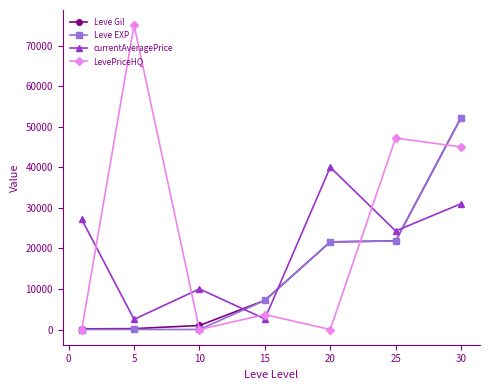

How many interior local valleys does the LevePriceHQ series have?

2